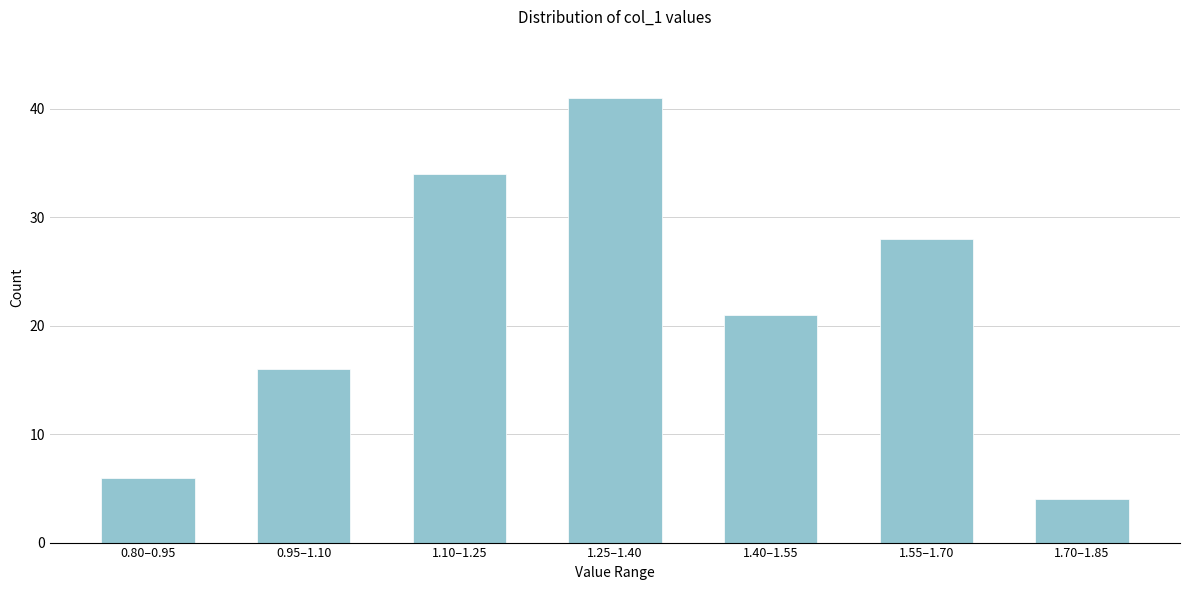

Reading left to right, transcribe all the data shown in this chart.

0.80–0.95=6	0.95–1.10=16	1.10–1.25=34	1.25–1.40=41	1.40–1.55=21	1.55–1.70=28	1.70–1.85=4